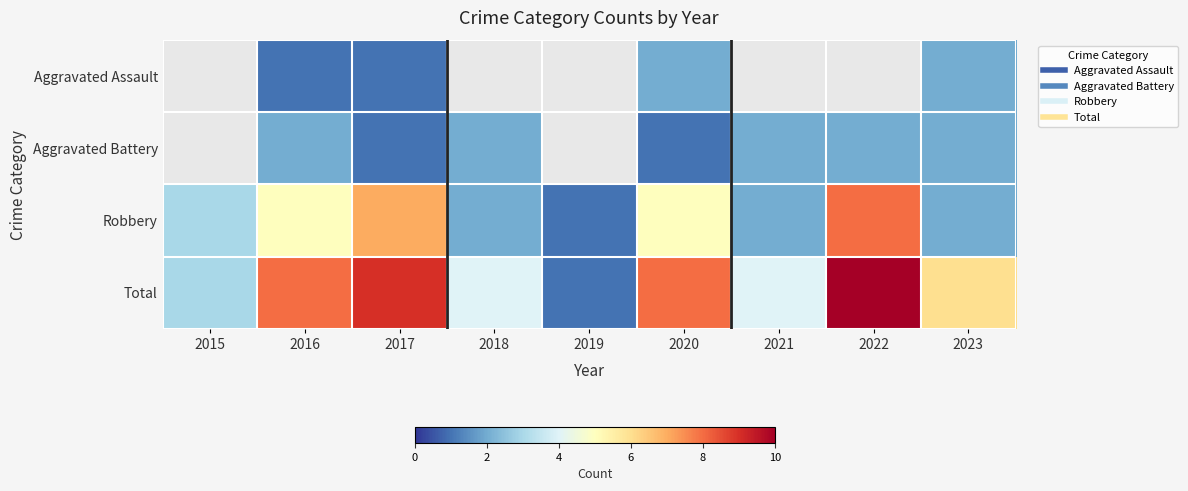

Rank the series by their average value, from lowest to highest.

Aggravated Assault, Aggravated Battery, Robbery, Total